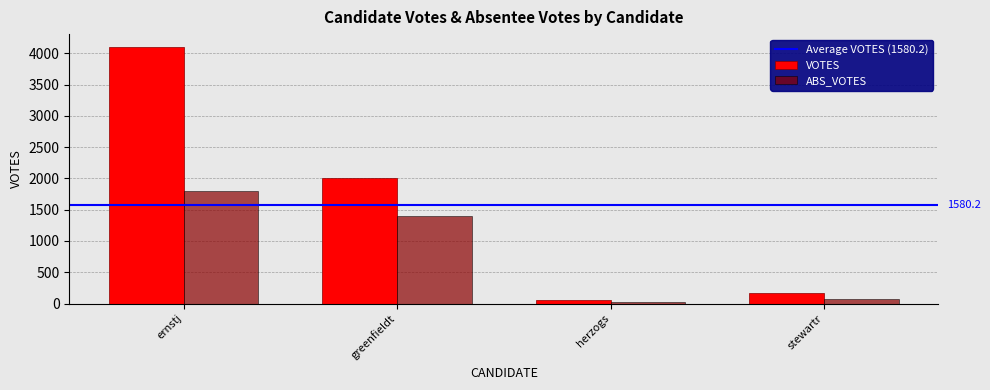

What is the value of the ABS_VOTES bar at the 3rd from the left?

20